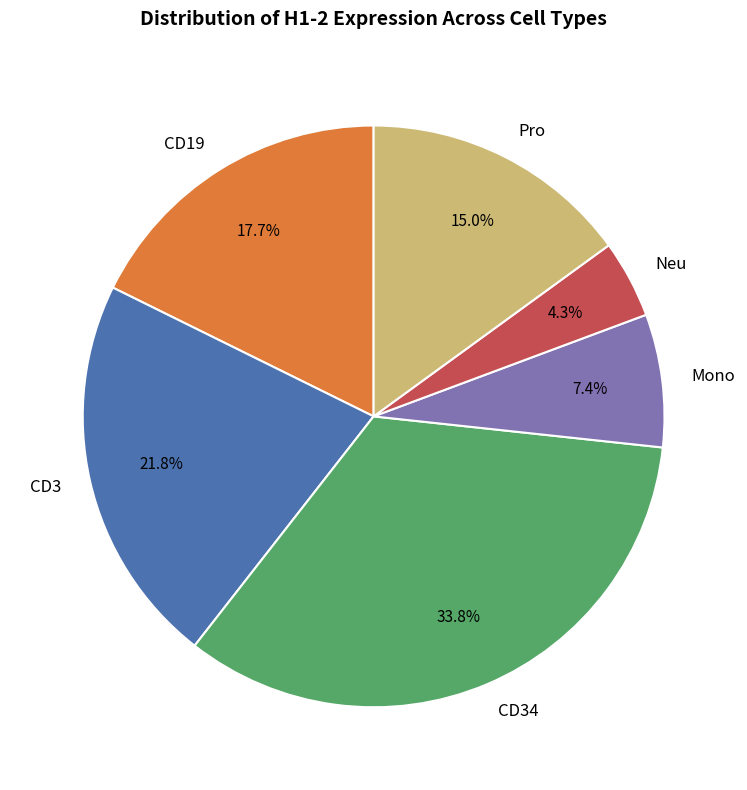

How many segments does this pie chart have?

6